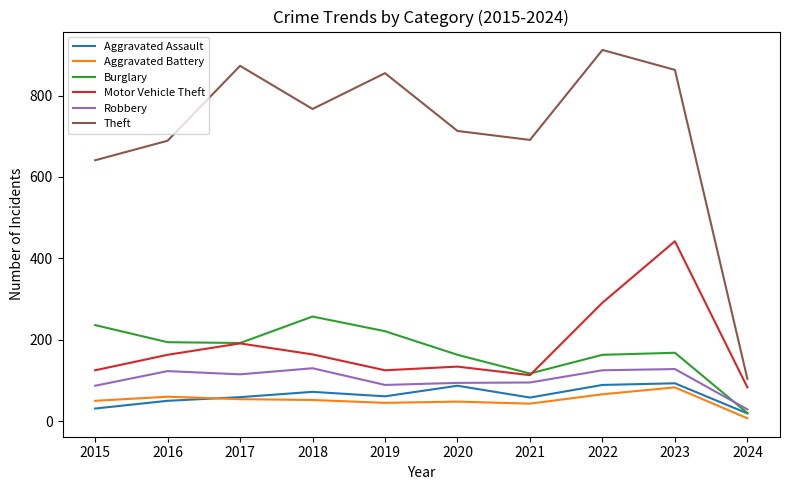

At which category does Robbery reach its first local peak?

2016